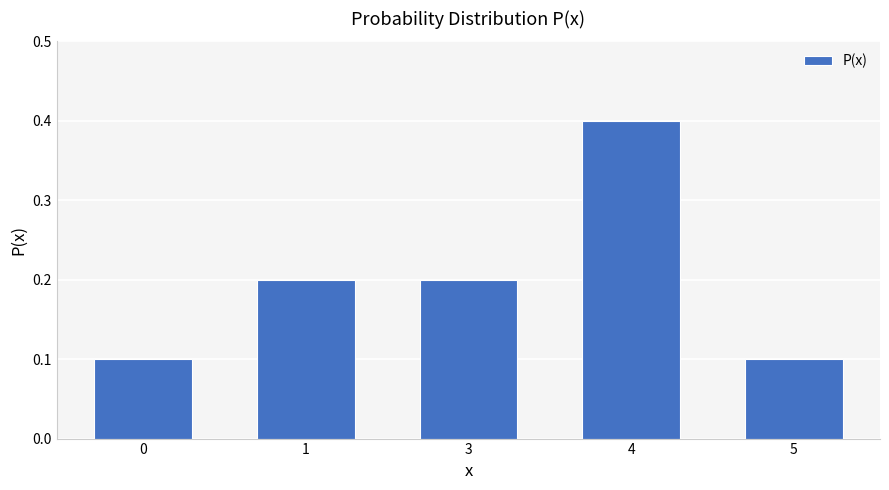

What is the sum of the values at 4 and 5?

0.5